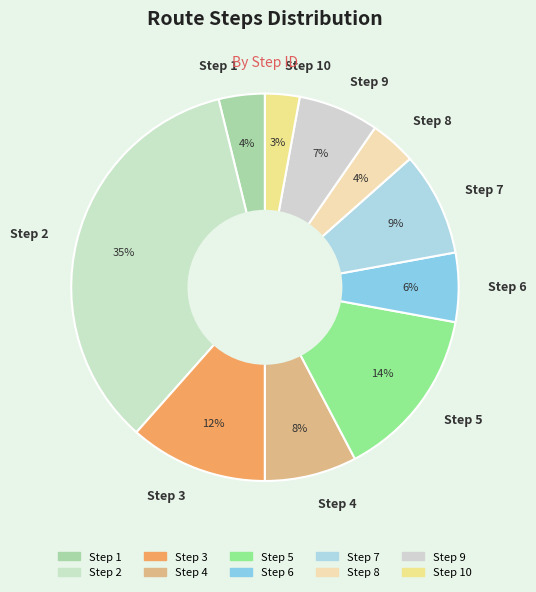

Does any single category account for the majority?

No